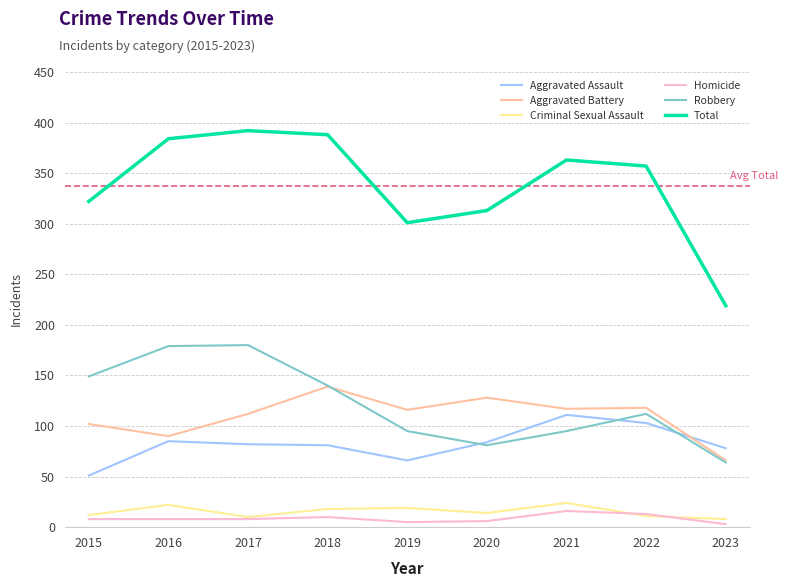

In Aggravated Assault, how many points are higher than both neighbors (excluding endpoints)?

2